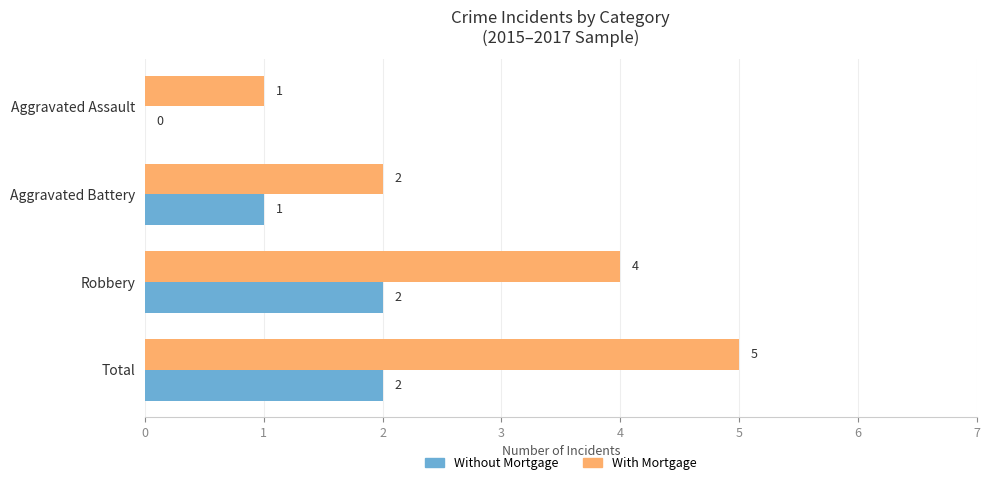

At which label is With Mortgage closest to 3?

Aggravated Battery